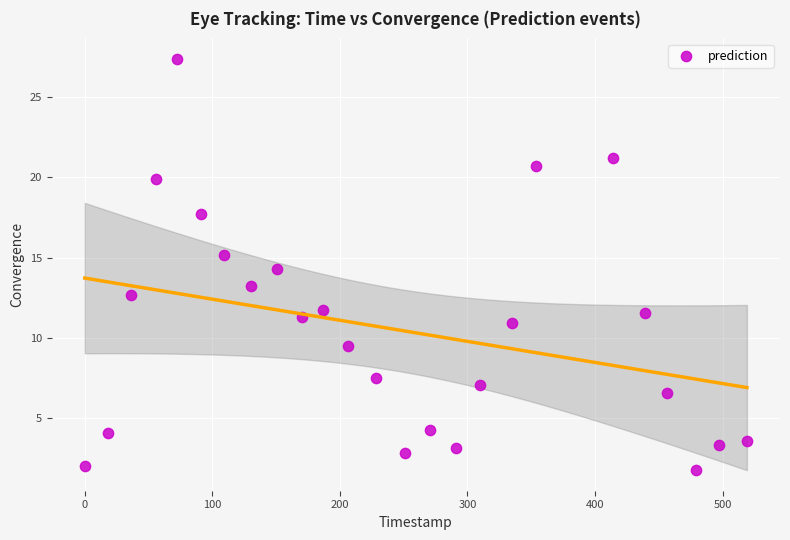

What is the range of X values (max minus min)?

519.0